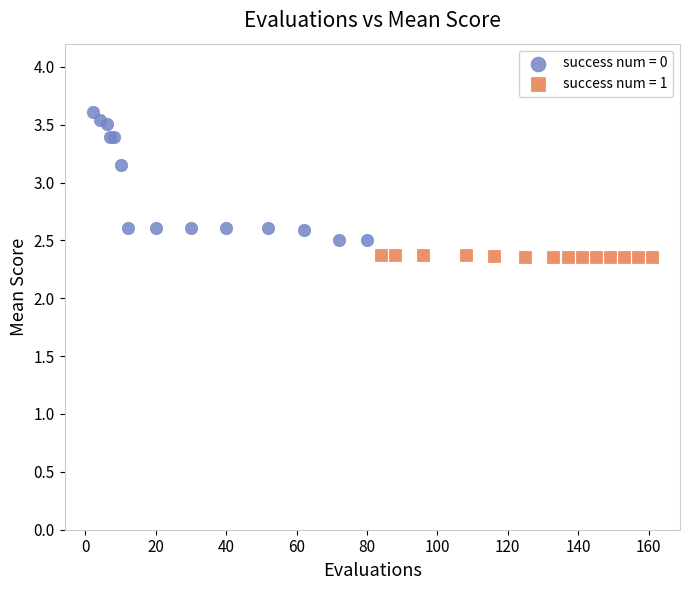

Which series contains the lowest Y value?

success num = 1